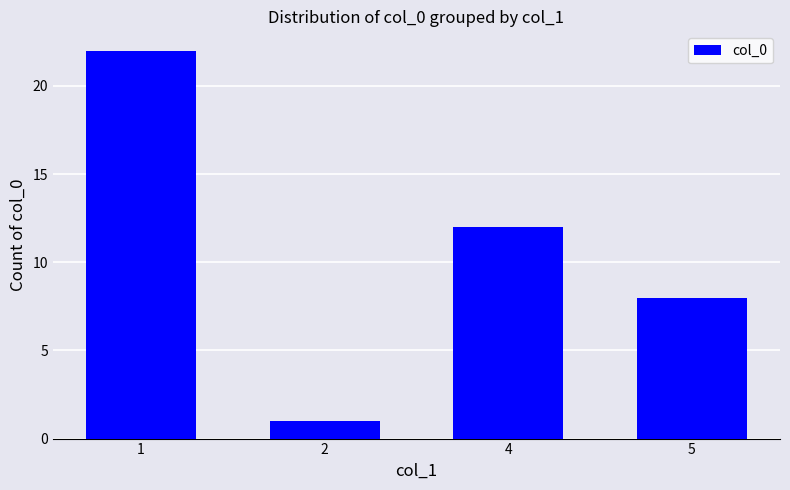

Rank the categories by value from highest to lowest.

1, 4, 5, 2